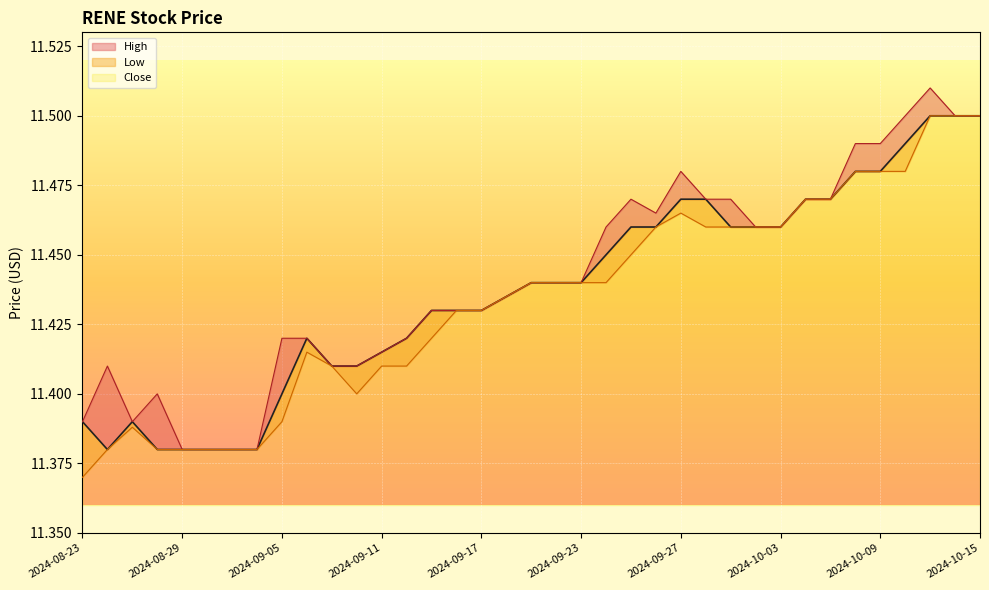

True or false: Low and Close cross at least once.

False